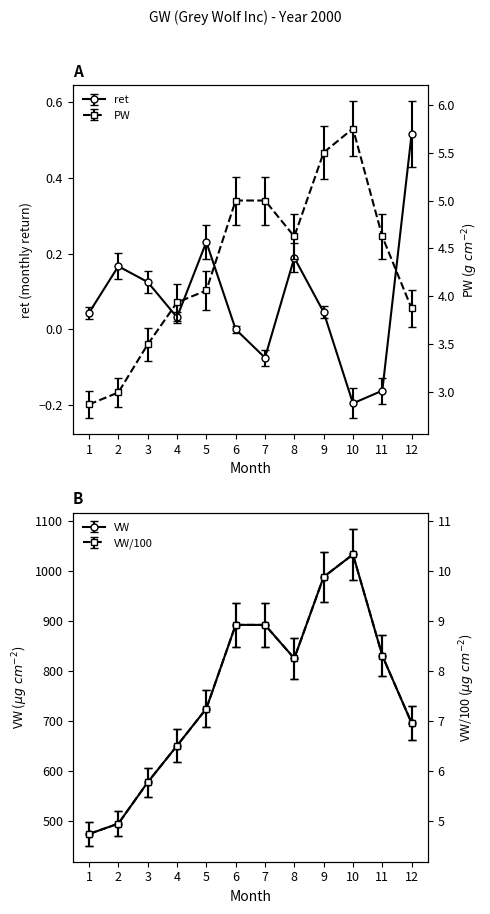

Where is VW nearest to the value 754?

5